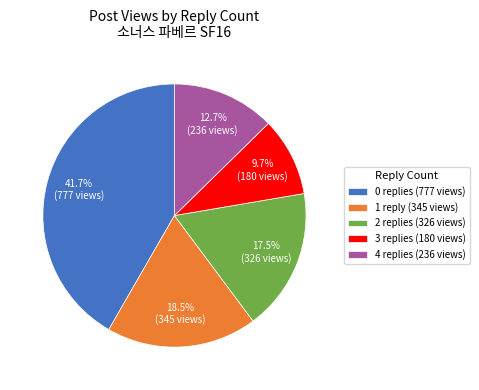

To the nearest percent, what is the average slice percentage?

20%